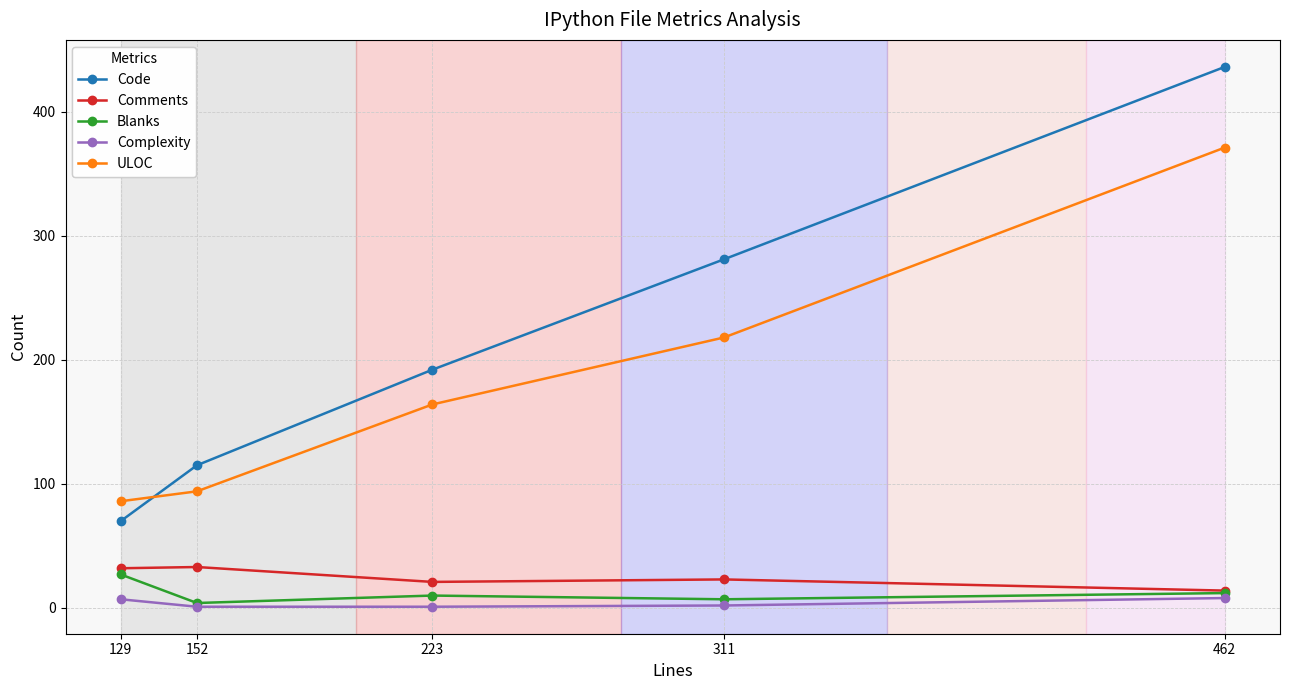

How many distinct data groups are displayed?

5